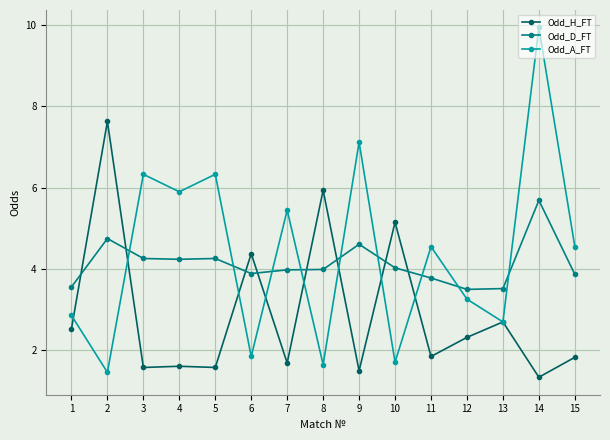

What is the spread (max minus min) of values at 15?

2.7